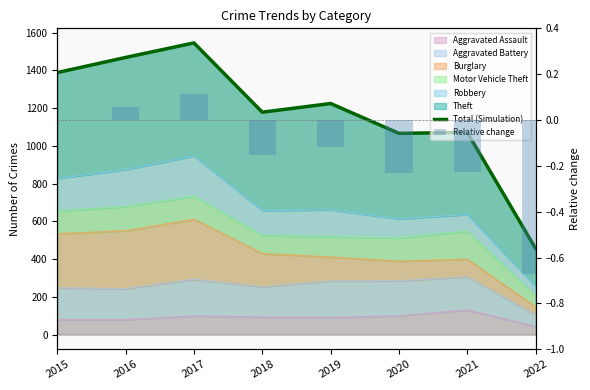

At which category is the sum across all series the highest?

2017